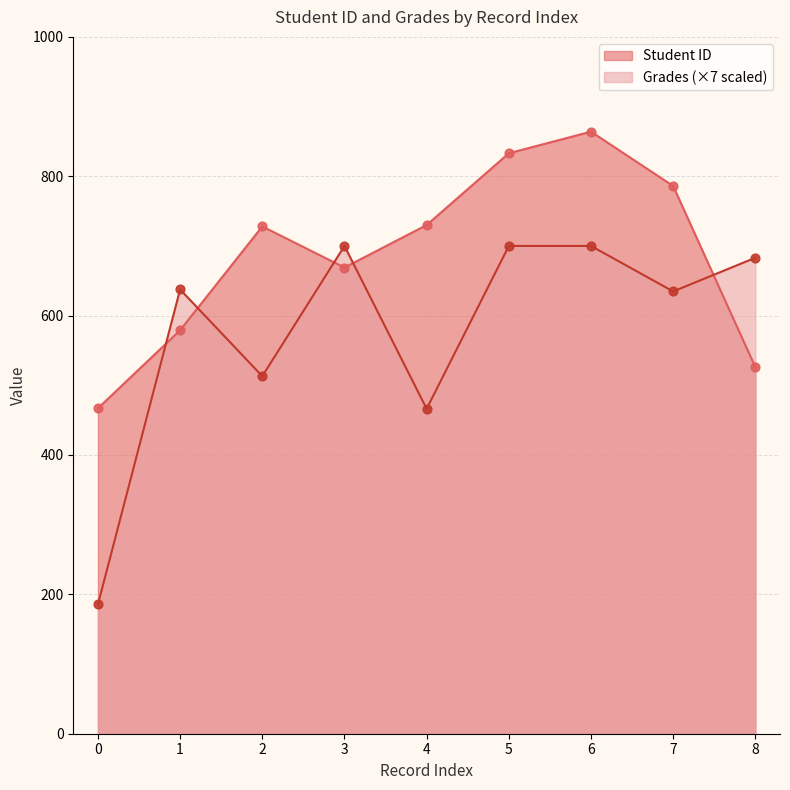

Which series reaches the maximum Y coordinate?

Student ID